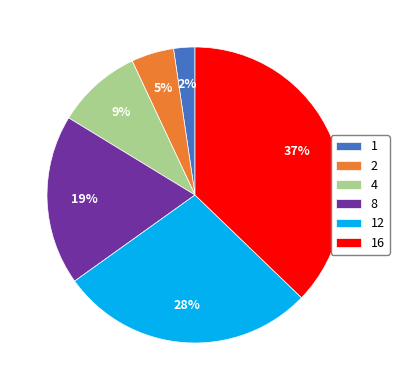

To the nearest percent, what is the combined percentage of 2 and 12?

33%